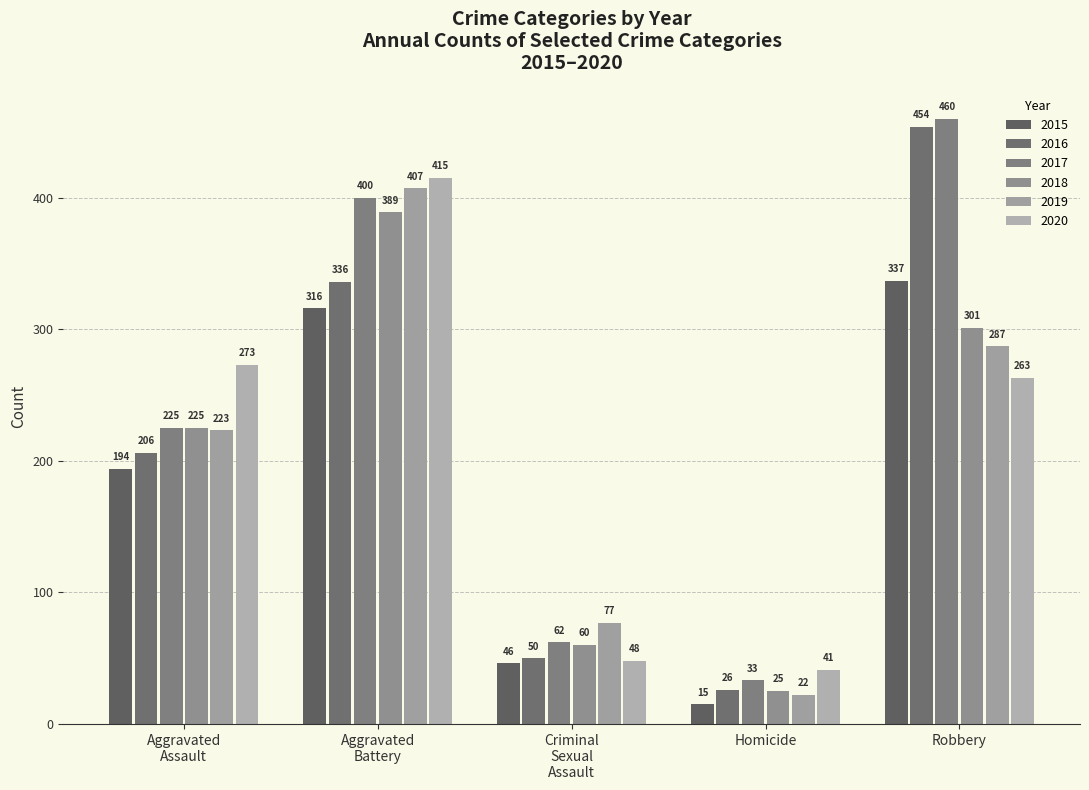

How many distinct data groups are displayed?

6